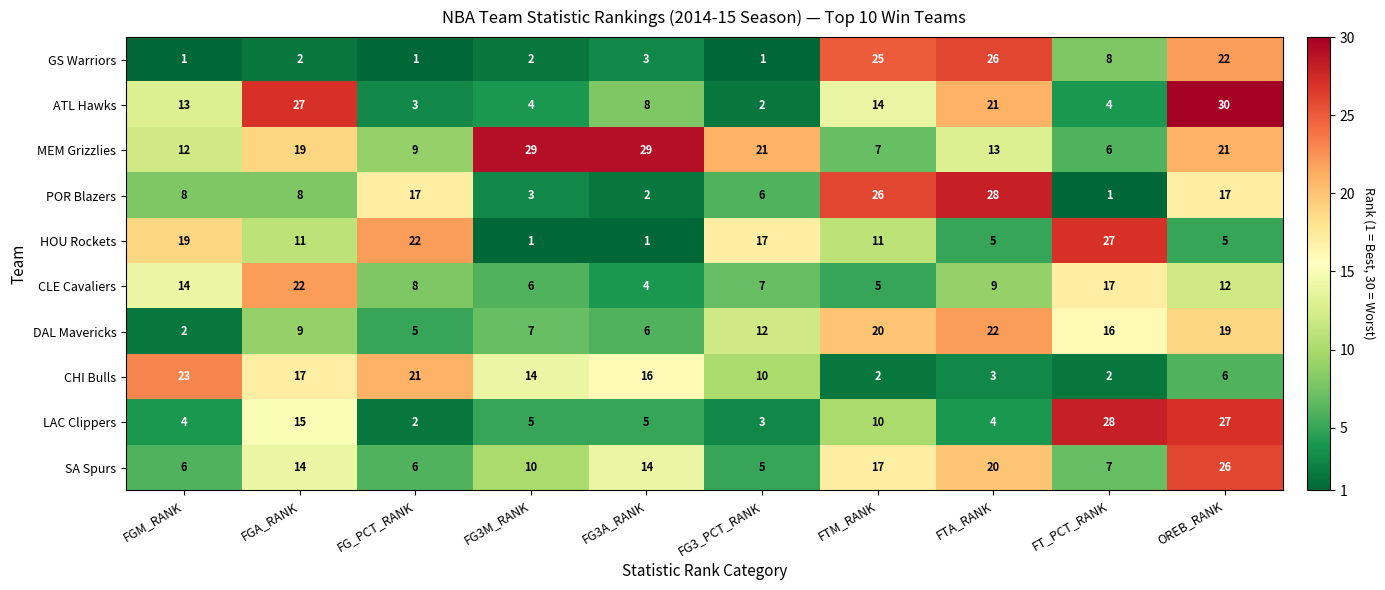

Count the number of categories in the chart.

10